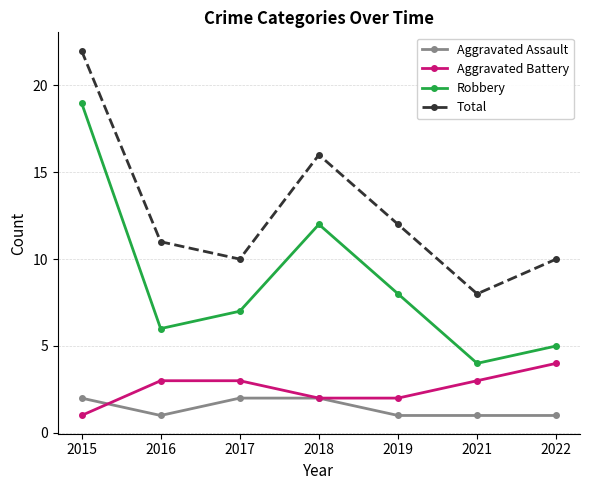

What are all the series names shown in the legend?

Aggravated Assault, Aggravated Battery, Robbery, Total